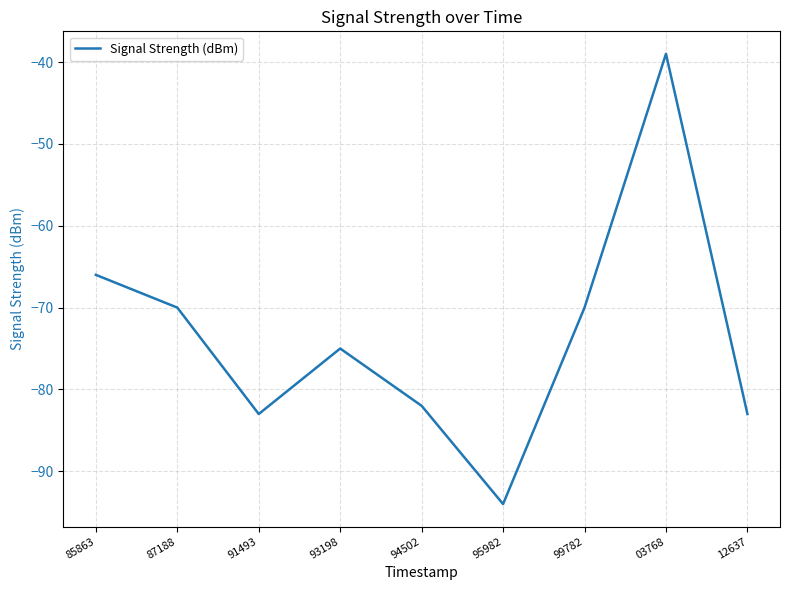

What is the greatest value displayed?

-39